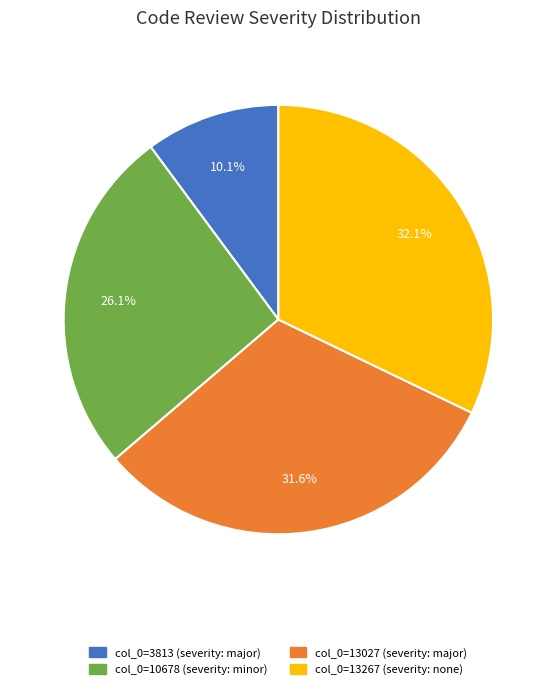

What is the ratio of the value at col_0=3813 (severity: major) to the value at col_0=13267 (severity: none)?

0.3